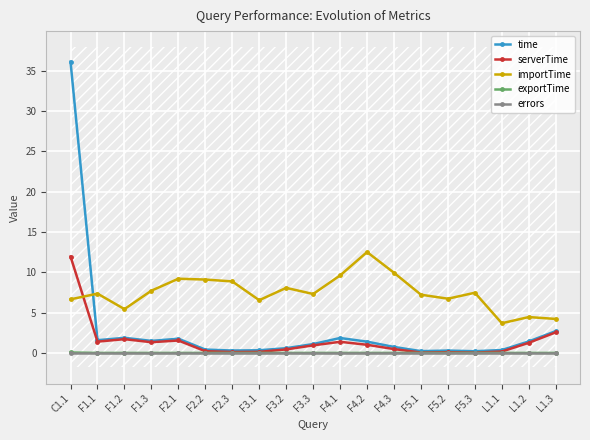

Reading left to right, list all the values displayed in this chart.

time: 36.1	1.6	1.9	1.5	1.8	0.4	0.3	0.3	0.6	1.1	1.9	1.4	0.7	0.2	0.3	0.2	0.4	1.4	2.7
serverTime: 12.0	1.4	1.7	1.3	1.5	0.2	0.1	0.1	0.4	0.9	1.4	1.0	0.5	0.0	0.1	0.0	0.2	1.3	2.6
importTime: 6.6	7.4	5.4	7.7	9.2	9.1	8.9	6.5	8.1	7.3	9.6	12.5	9.9	7.2	6.7	7.5	3.7	4.4	4.2
exportTime: 0.1	0.0	0.0	0.0	0.0	0.0	0.0	0.0	0.0	0.0	0.0	0.0	0.0	0.0	0.0	0.0	0.0	0.0	0.0
errors: 0.0	0.0	0.0	0.0	0.0	0.0	0.0	0.0	0.0	0.0	0.0	0.0	0.0	0.0	0.0	0.0	0.0	0.0	0.0